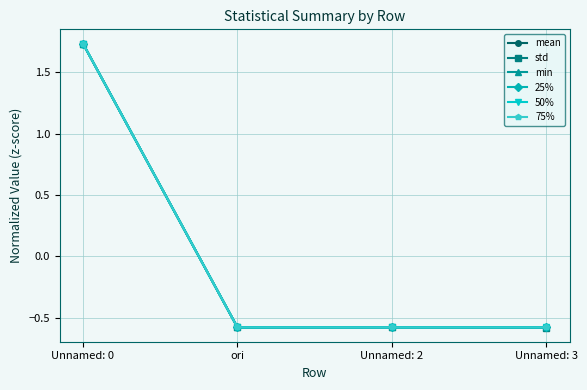

Which series has the largest total across all categories?

50%